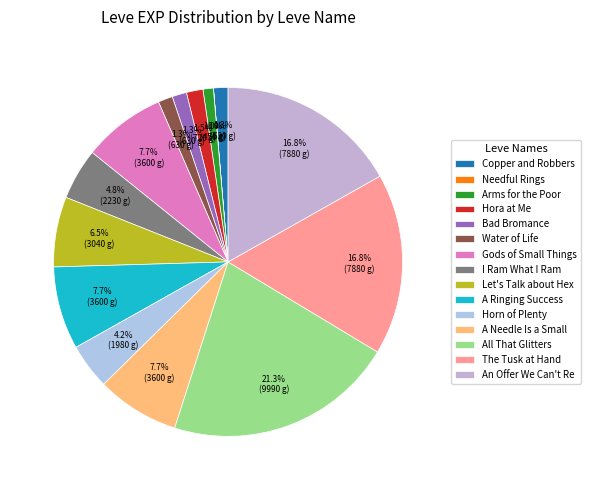

Which category has the smallest portion of the pie?

Needful Rings